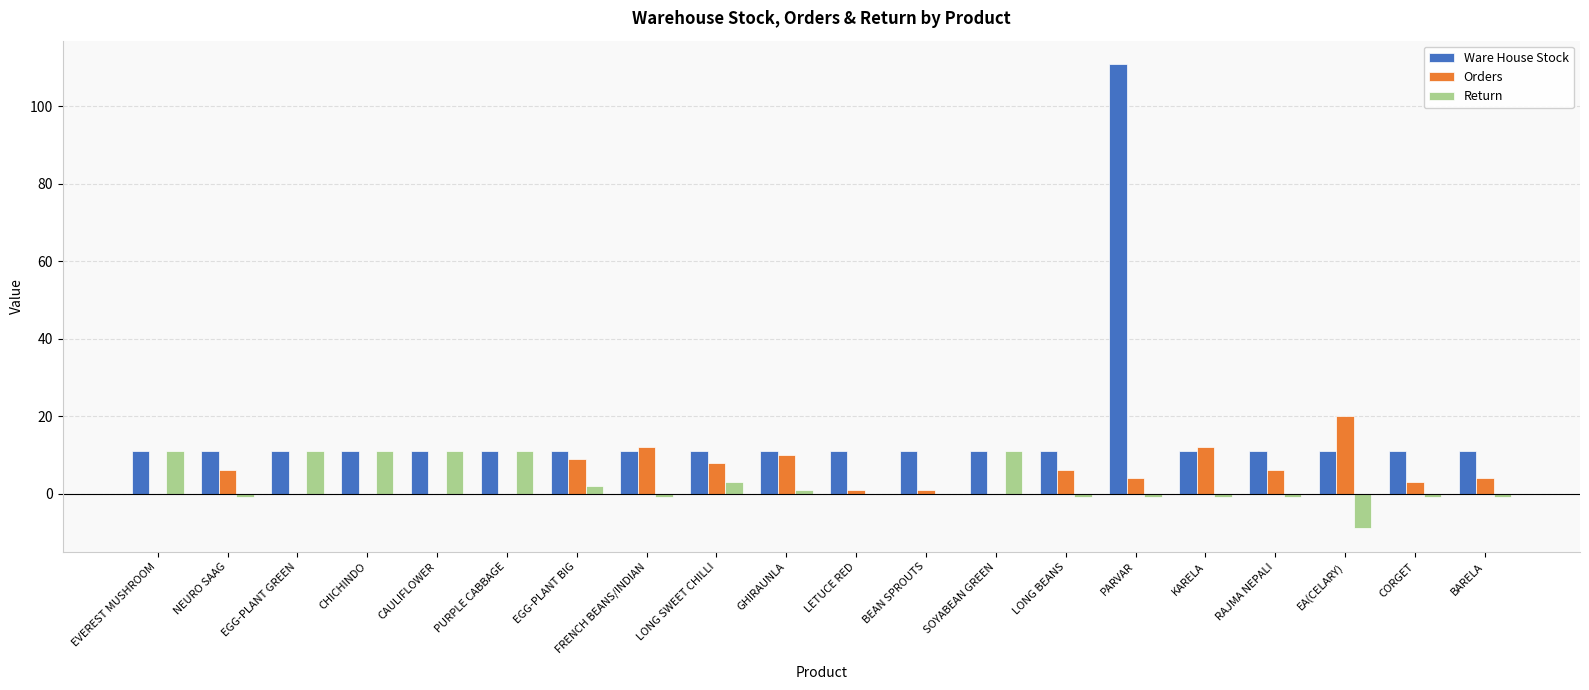

What is the sum of all Return values?

55